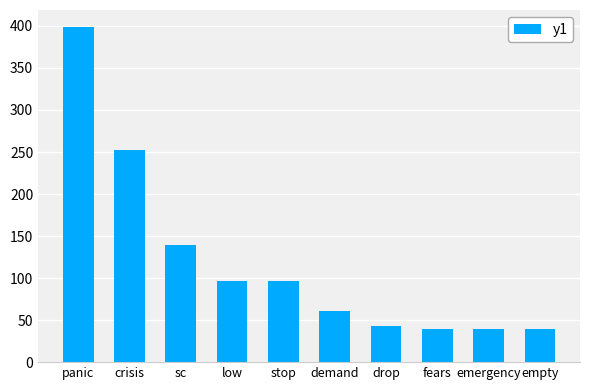

What position from the left is sc?

3